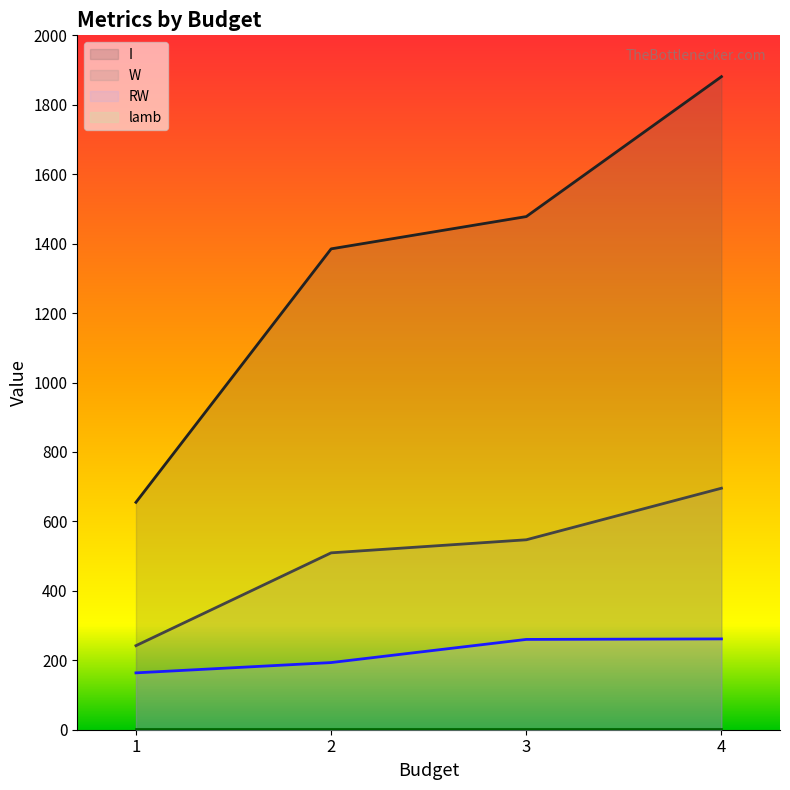

What is the minimum value shown in the chart?

3.0